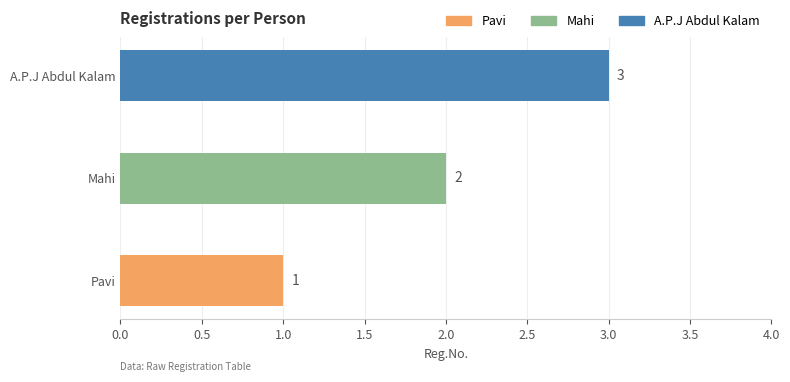

How many bars are there in total?

3